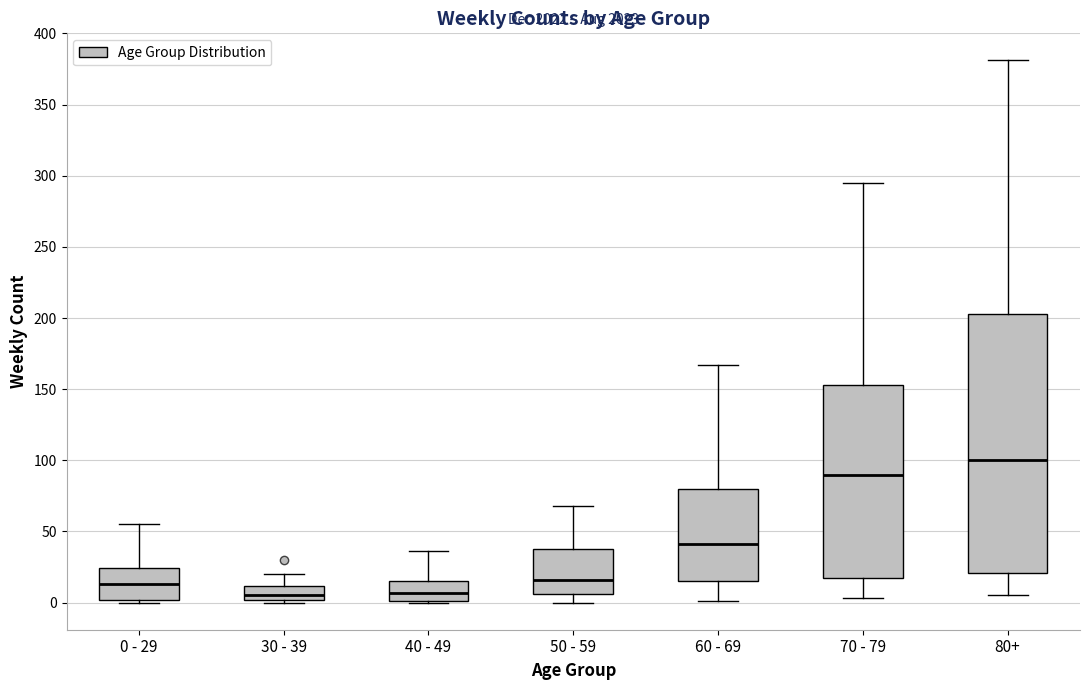

Where does the median line of the box for 0 - 29 sit on the y-axis? The values are not printed on the chart, so give them approximately, as read against the axis.

15